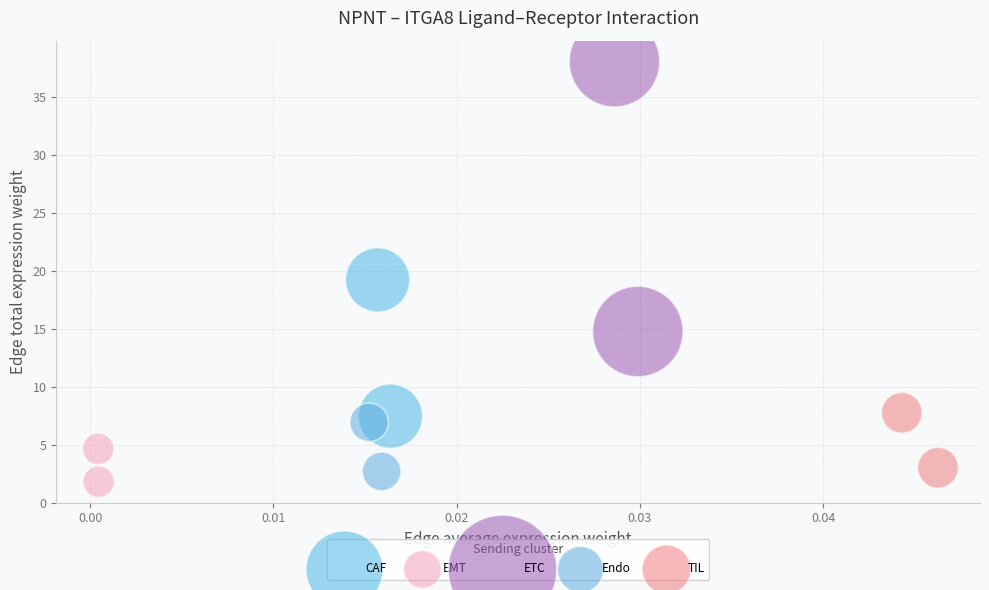

Which series reaches the minimum Y coordinate?

EMT